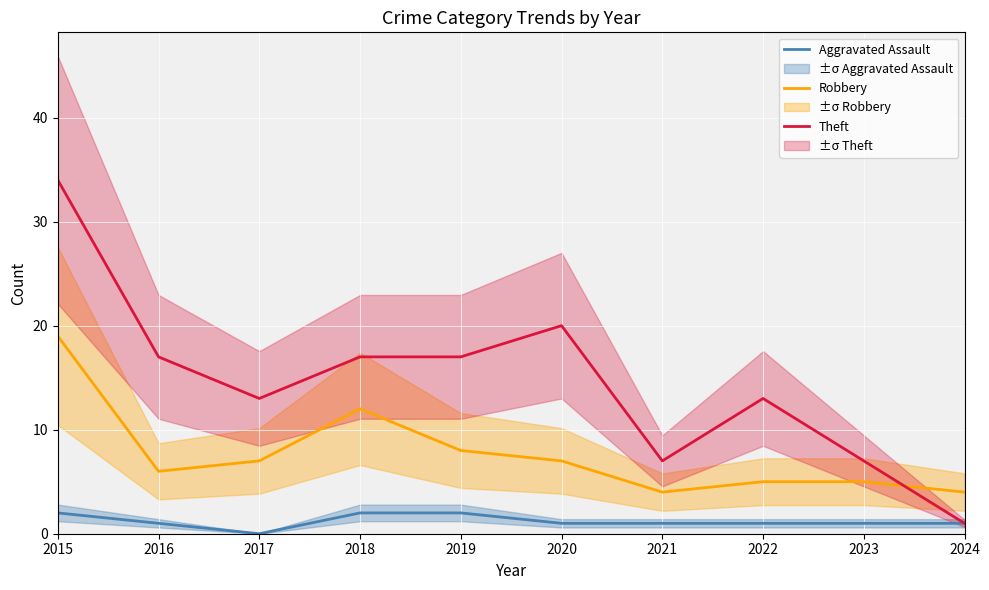

Count the number of categories in the chart.

10